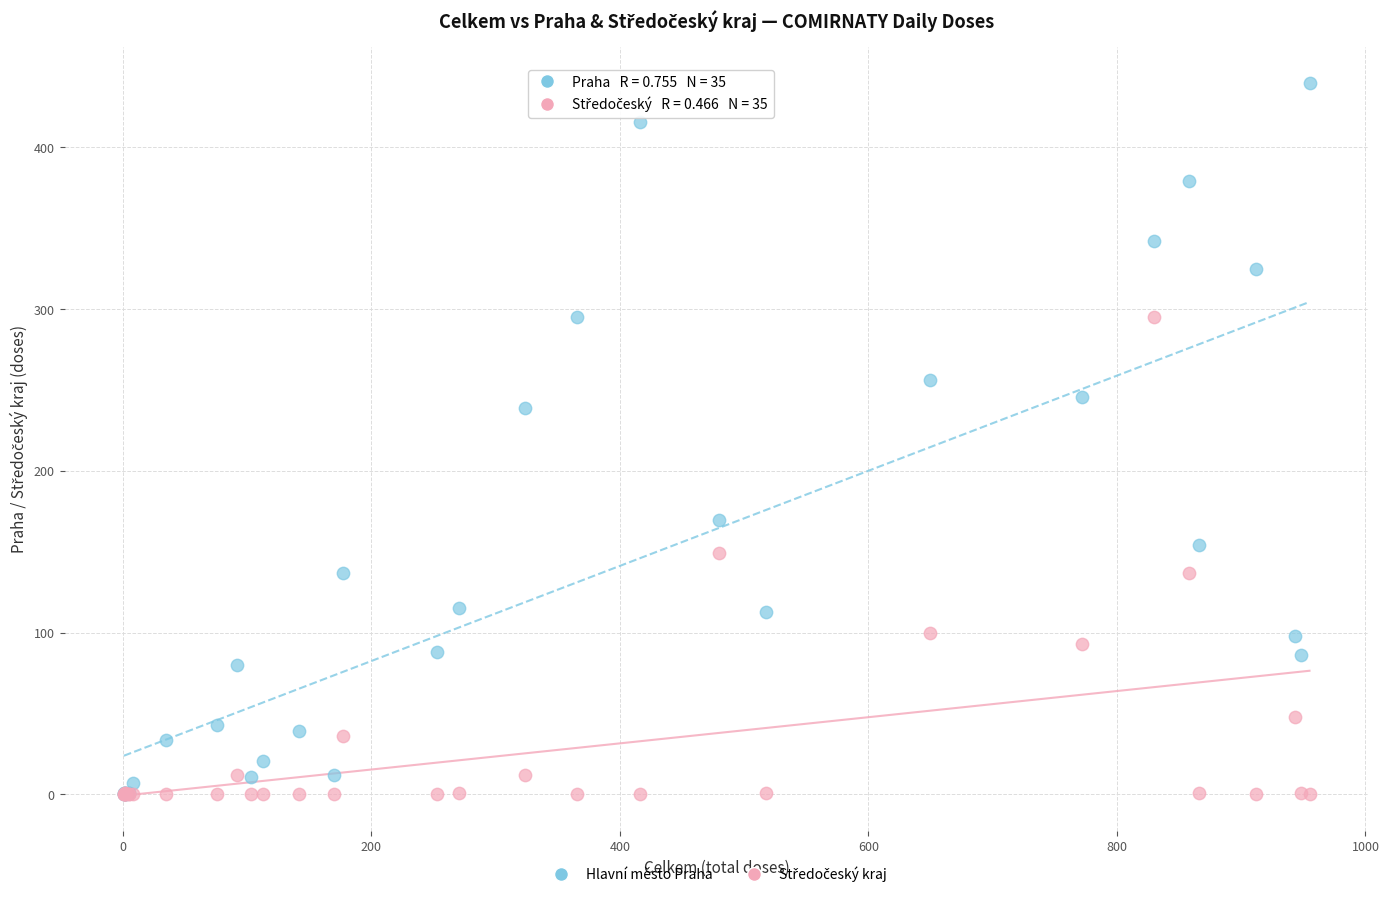

Which series reaches the maximum Y coordinate?

Hlavní město Praha